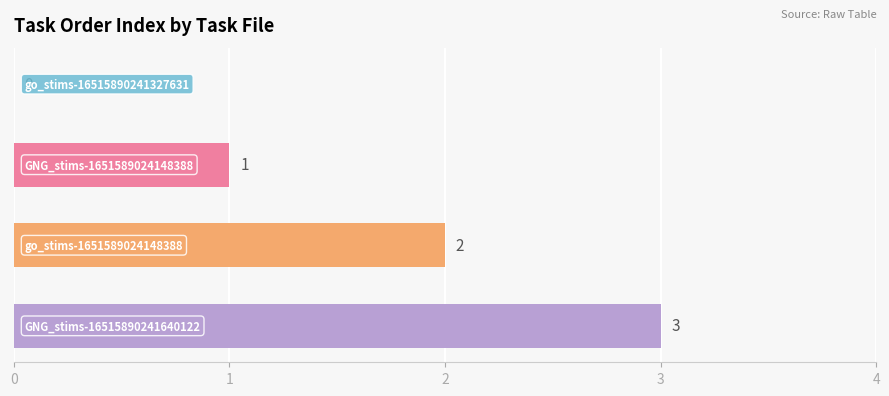

Count the values in the range 1 to 3.

3